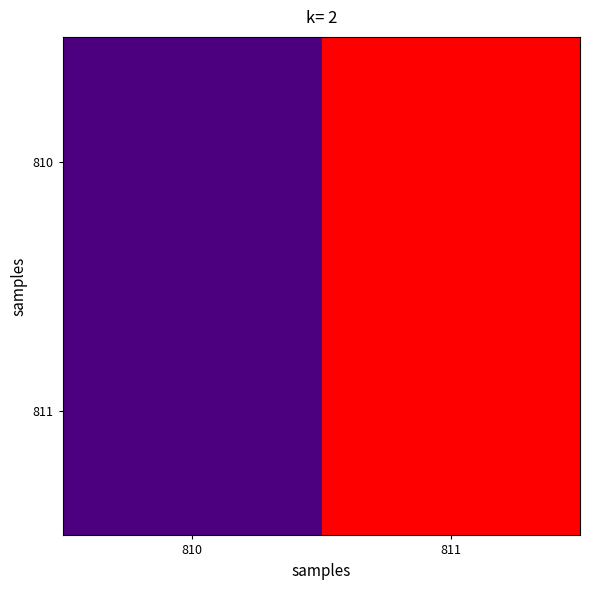

What is the greatest value displayed?

50